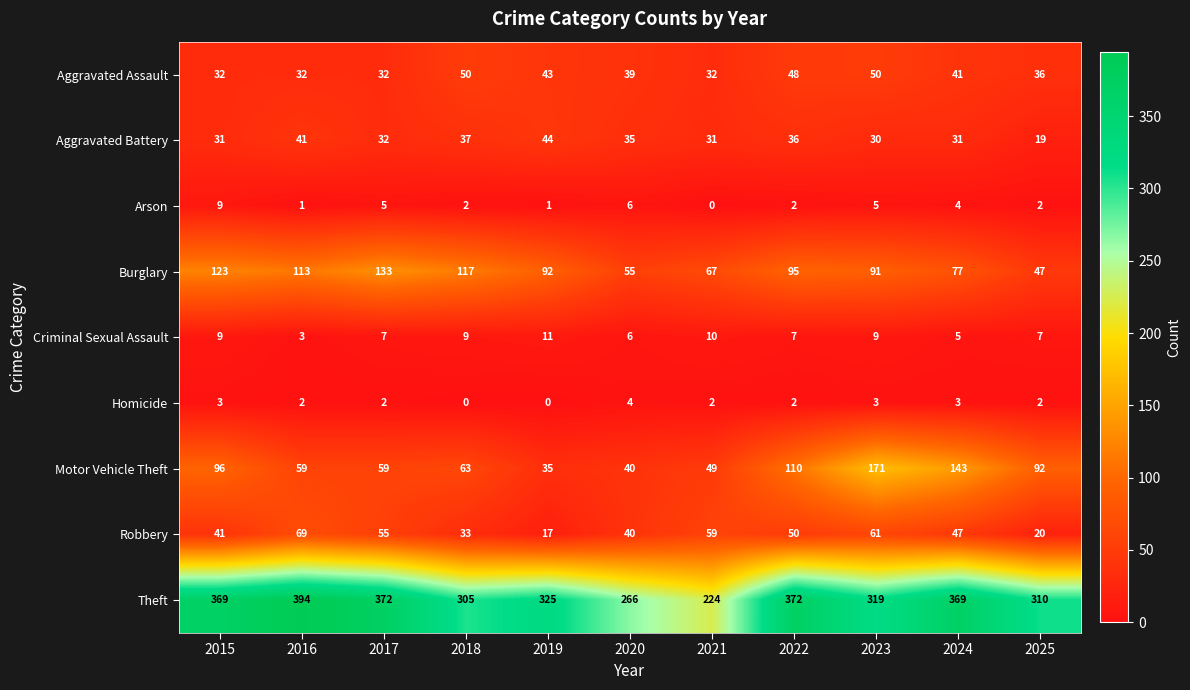

At which label does Motor Vehicle Theft first exceed 63?

2015